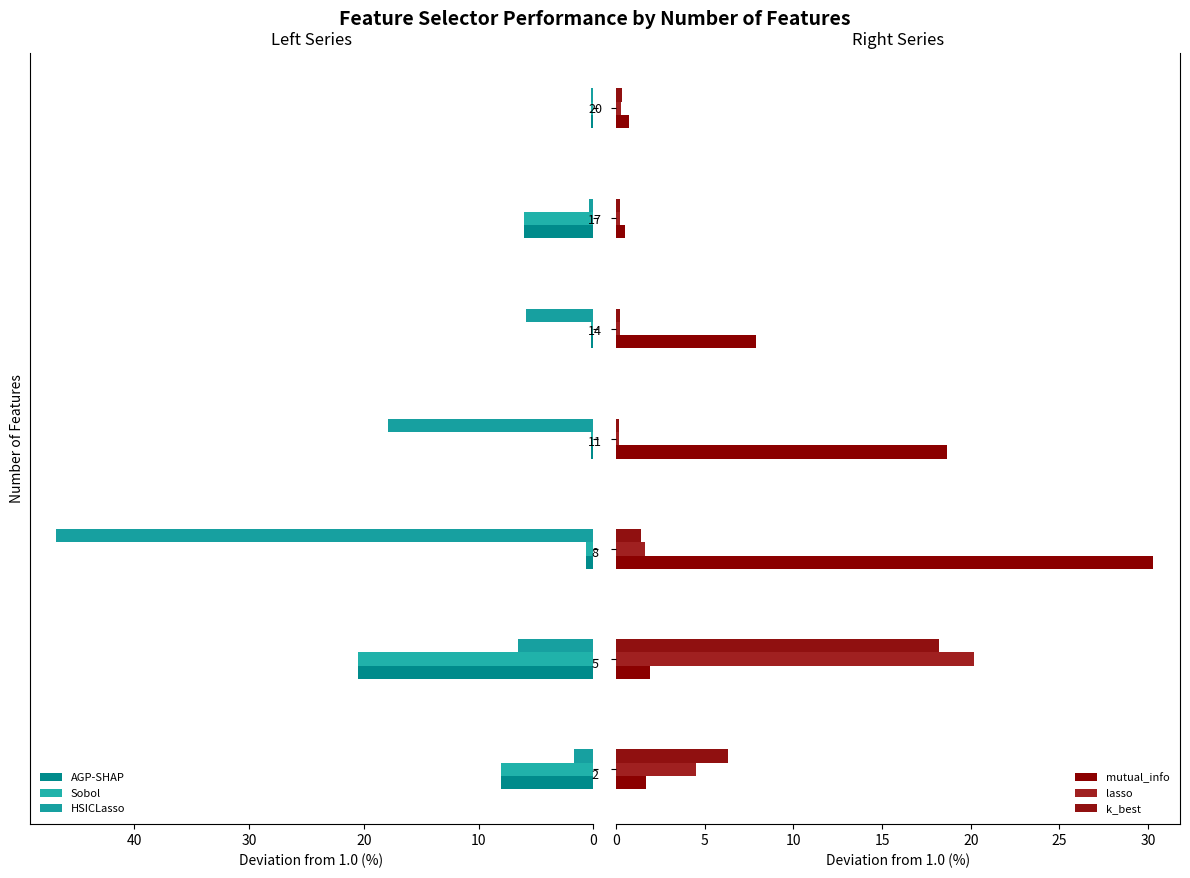

Between 50 and 30, which is larger?

50